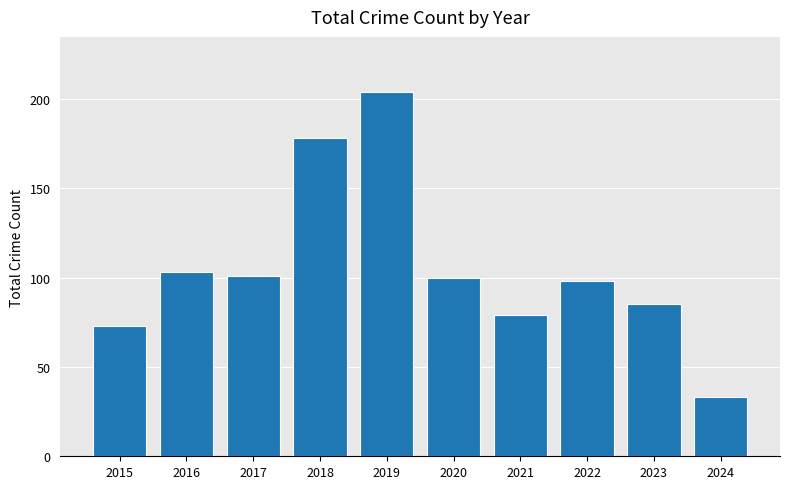

What is the average value?

105